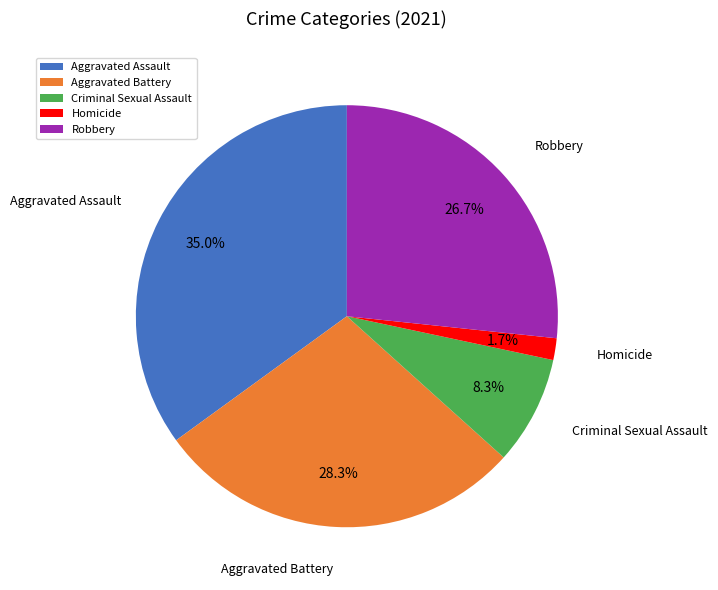

Is there a majority slice in this chart?

No